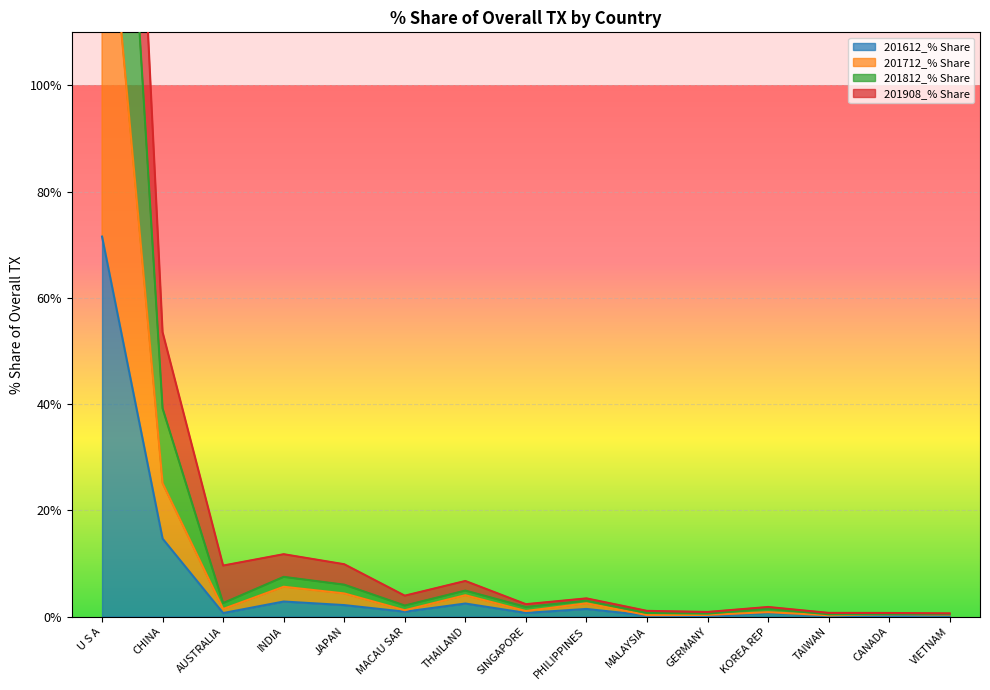

What is the average value of the 201712_% Share series?

13.2